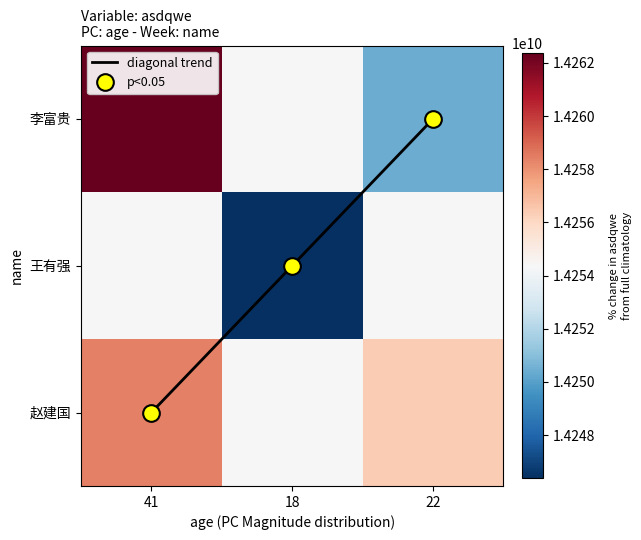

What is the sum of all p<0.05 values?

3